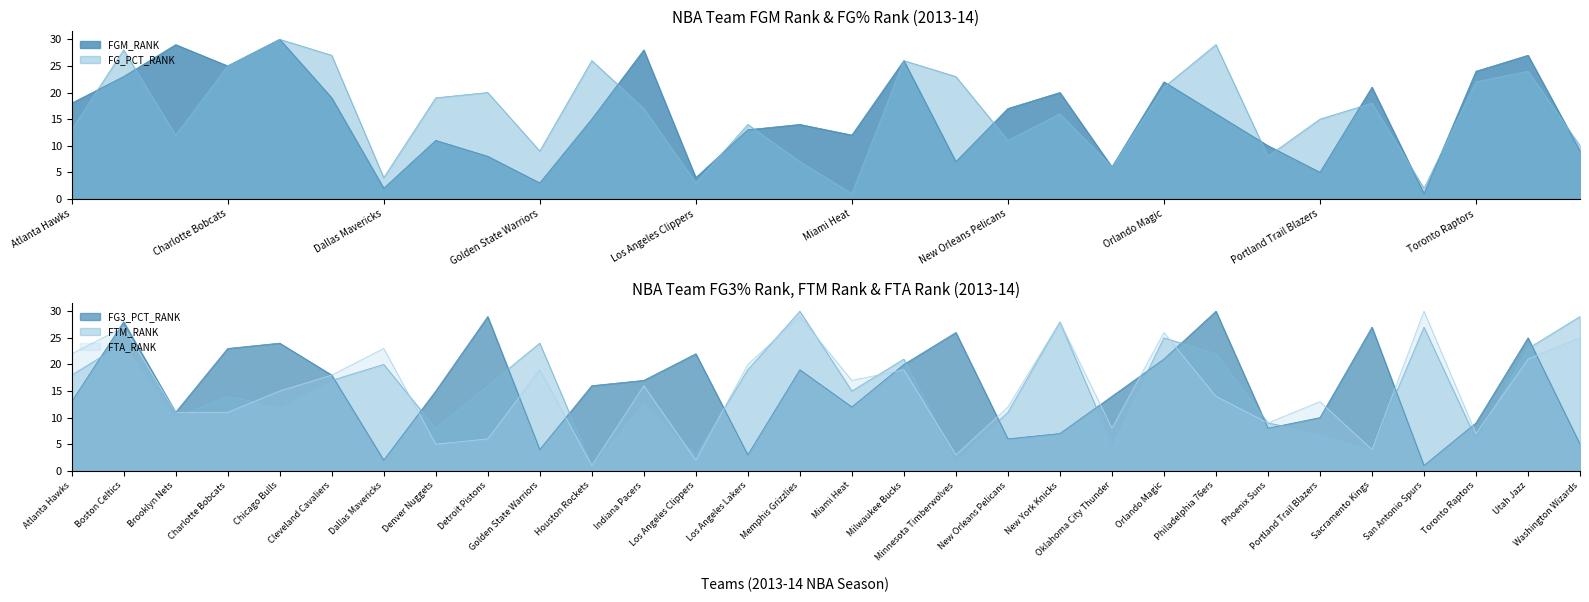

Reading left to right, extract all data points from this chart.

FGM_RANK: 18	23	29	25	30	19	2	11	8	3	15	28	4	13	14	12	26	7	17	20	6	22	16	10	5	21	1	24	27	9
FG_PCT_RANK: 13	28	12	25	30	27	4	19	20	9	26	17	3	14	7	1	26	23	11	16	6	21	29	8	15	18	2	22	24	10
FG3_PCT_RANK: 13	28	11	23	24	18	2	15	29	4	16	17	22	3	19	12	20	26	6	7	14	21	30	8	10	27	1	9	25	5
FTM_RANK: 18	24	10	14	12	17	20	8	16	24	1	13	3	19	30	15	21	2	11	28	5	25	22	9	7	4	27	6	23	29
FTA_RANK: 22	27	11	11	15	18	23	5	6	19	1	16	2	20	29	17	19	3	12	28	8	26	14	9	13	4	30	7	21	25